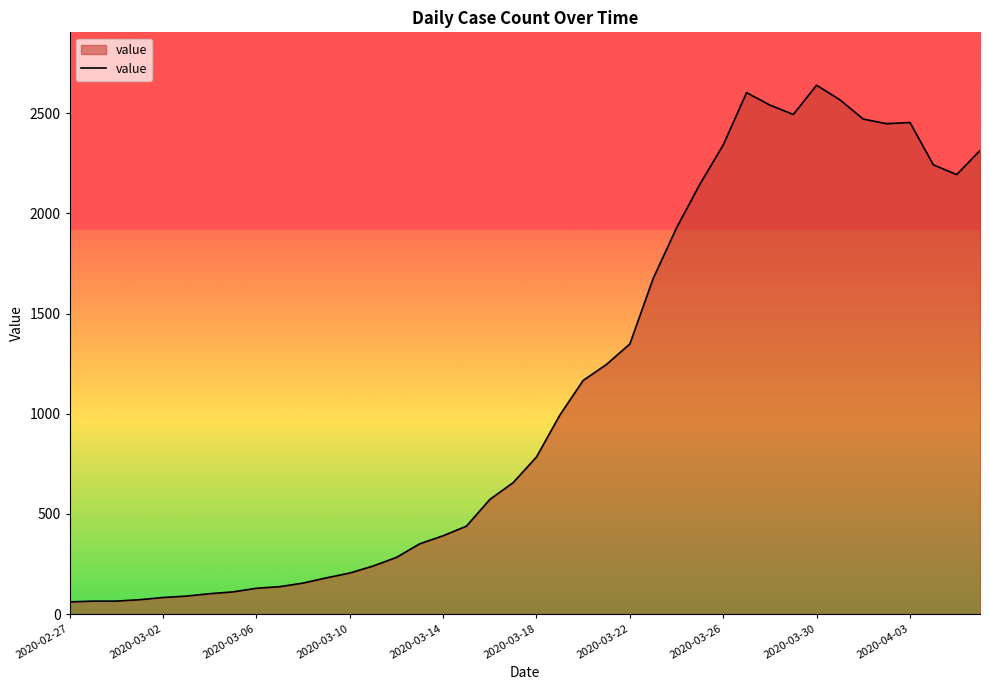

What is the difference between the maximum and minimum values?

2578